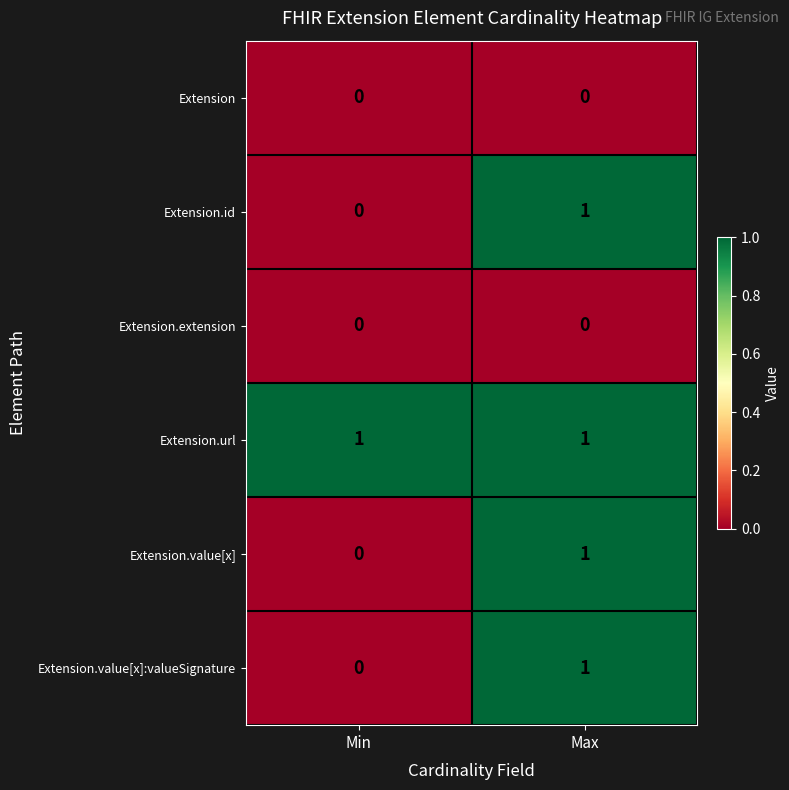

The value of Extension.value[x] at Min is 1. True or false?

False